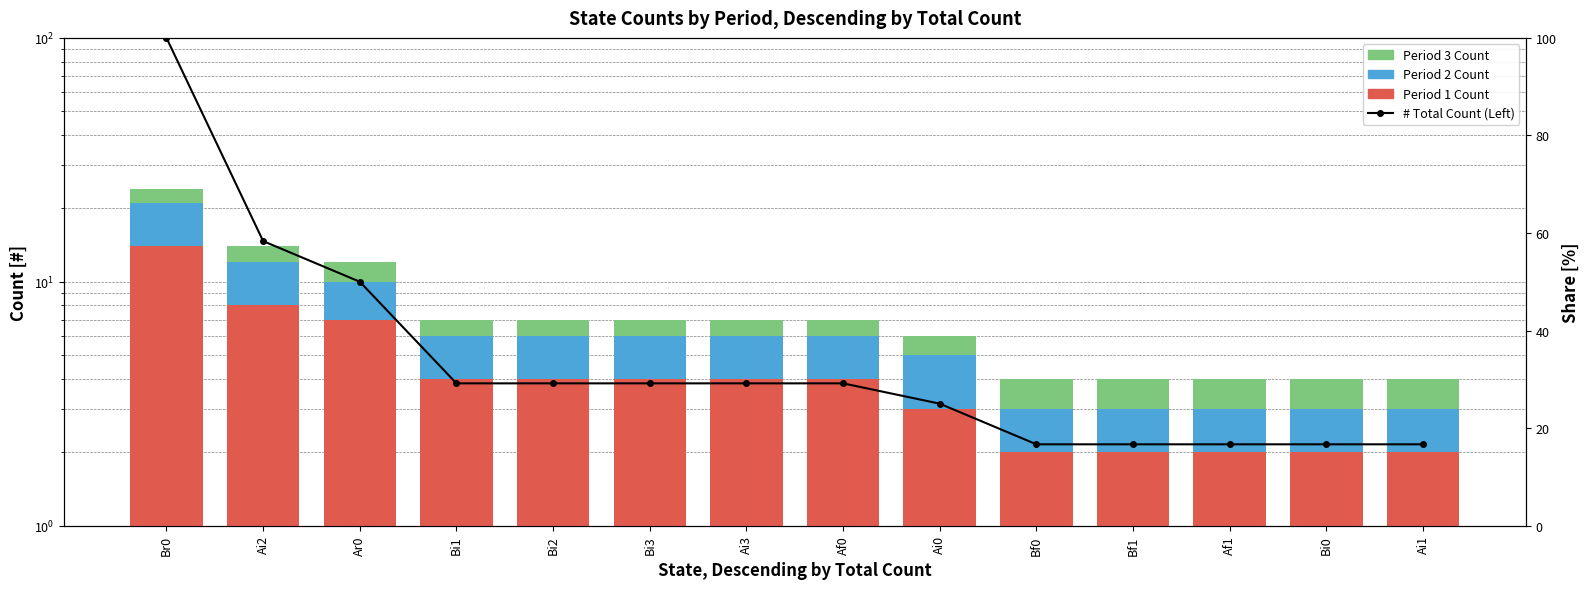

How many data points does each series have?

14